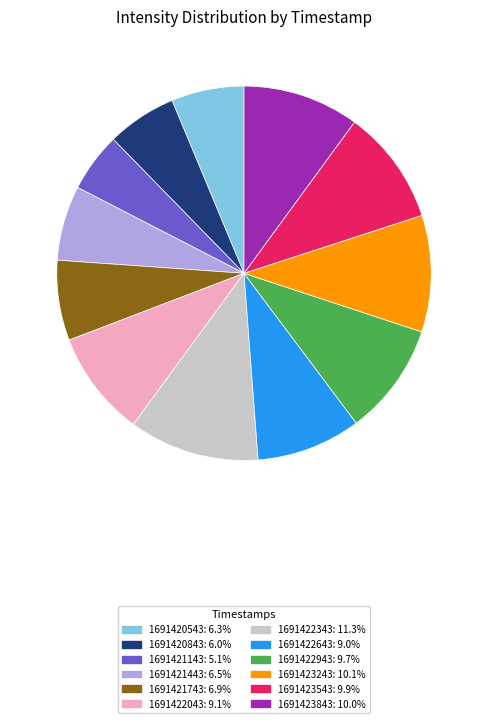

Do 1691423543 and 1691422343 together represent more than half of the pie?

No